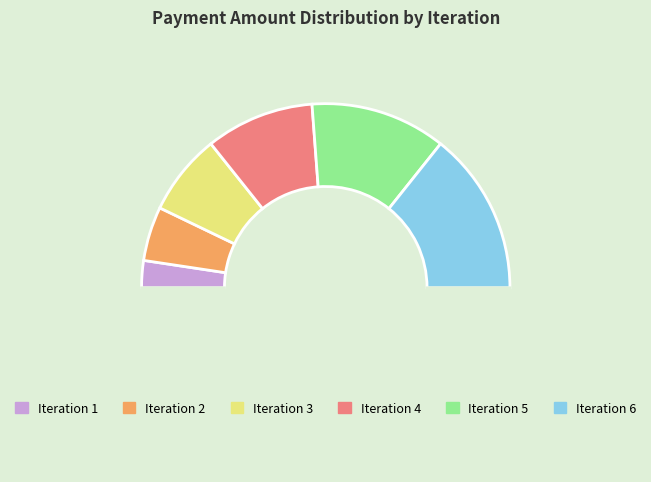

Count the number of slices in the pie.

7